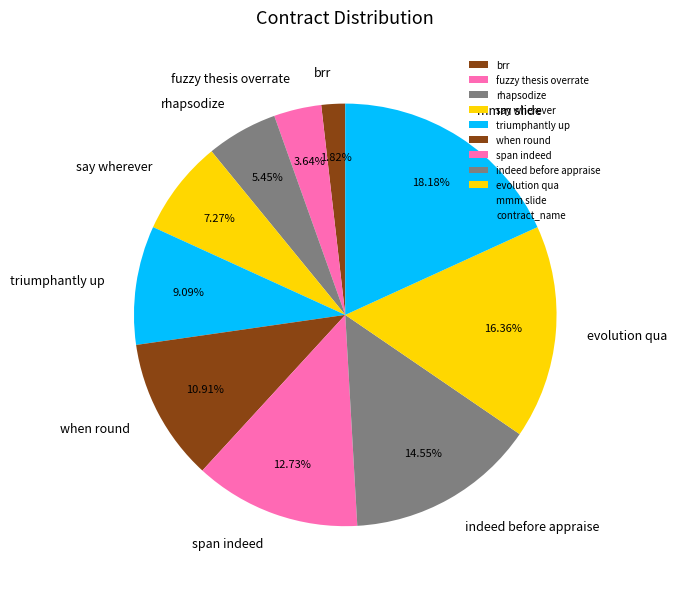

Which has a higher value, rhapsodize or mmm slide?

mmm slide